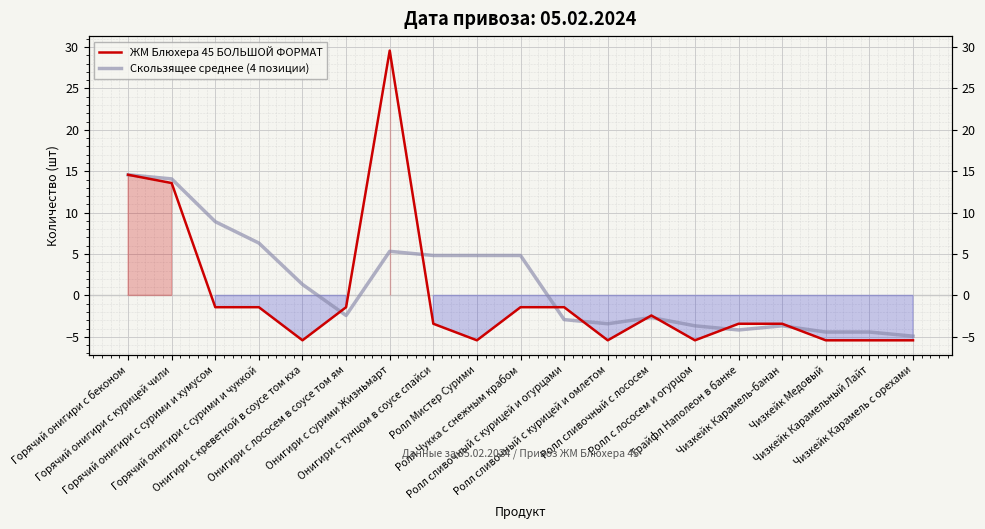

How many negative values does the Скользящее среднее (4 позиции) series have?

10